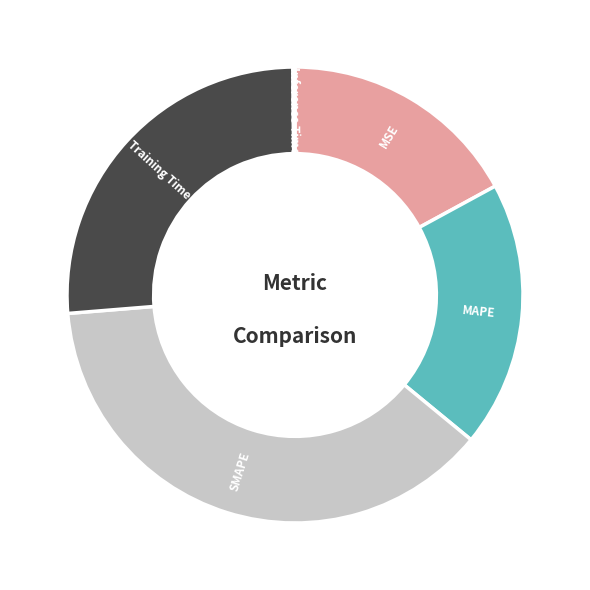

Combined, do MSE and Training Time account for over 50%?

No